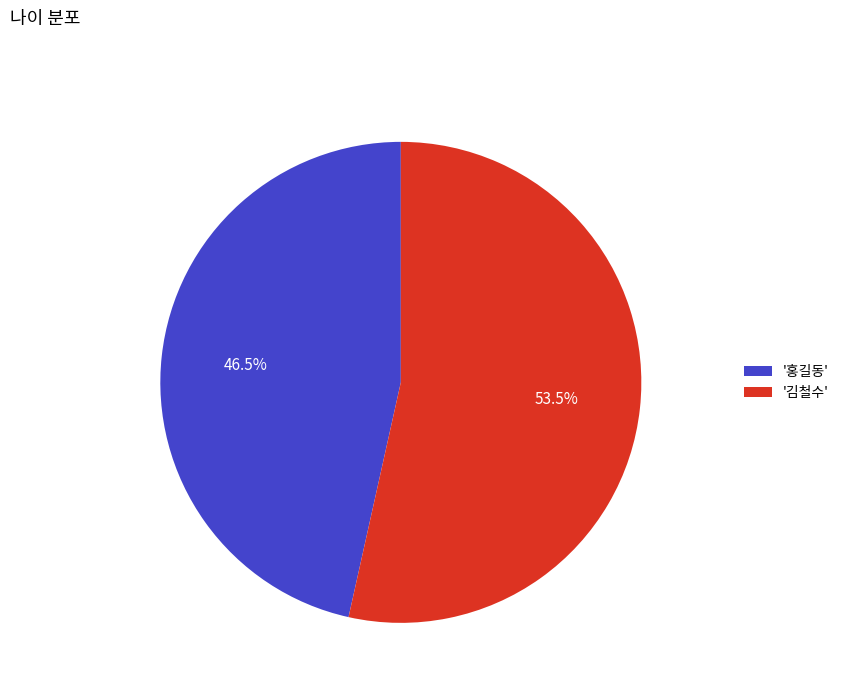

Between '김철수' and '홍길동', which is larger?

'김철수'